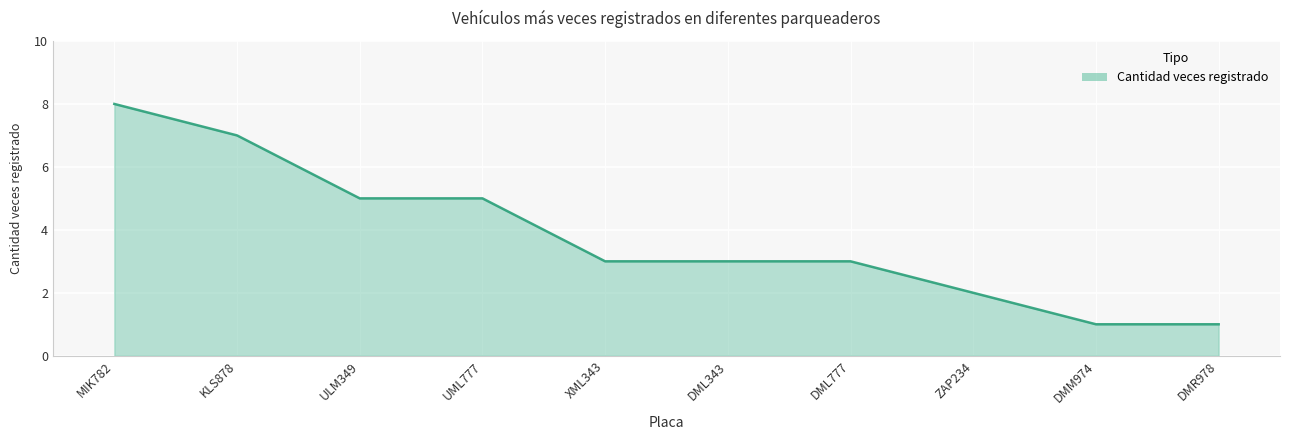

At which label does the data first exceed 3?

MIK782